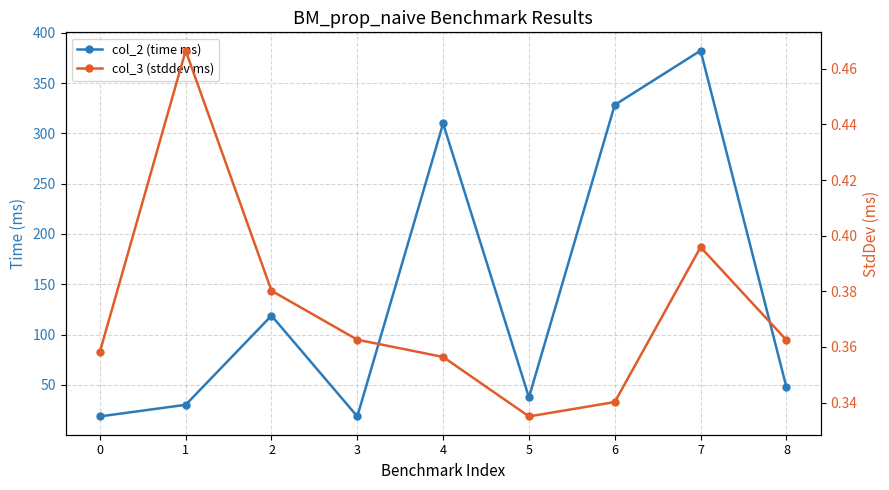

True or false: col_3 (stddev ms) and col_2 (time ms) cross at least once.

False